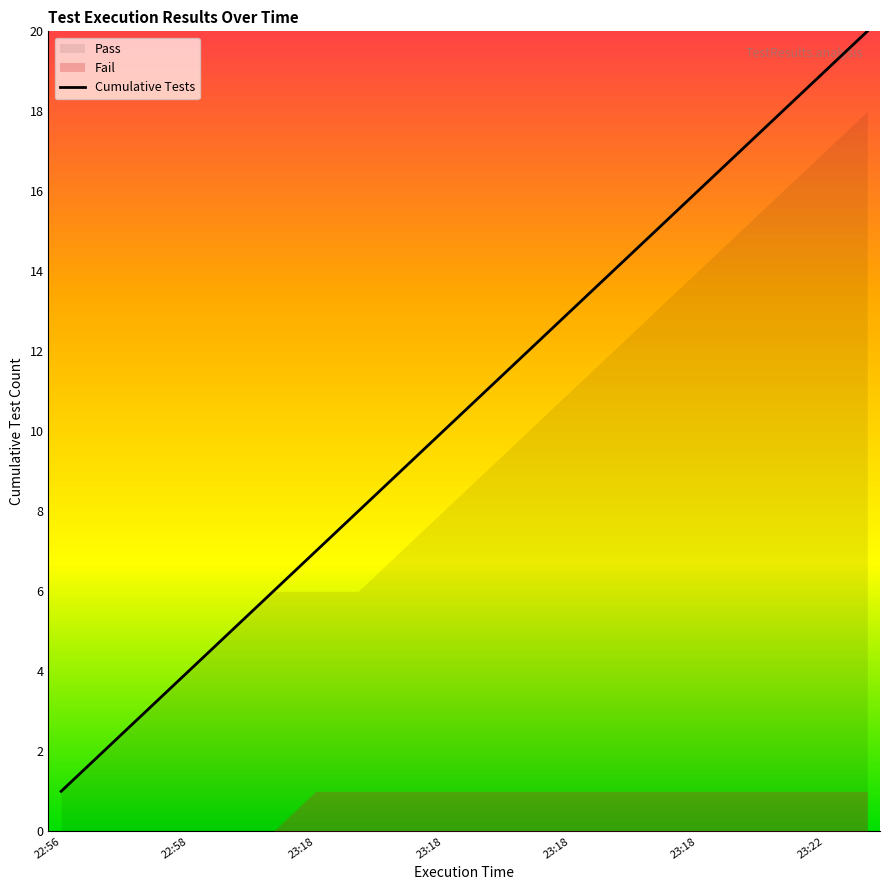

What is the sum of all values?

210